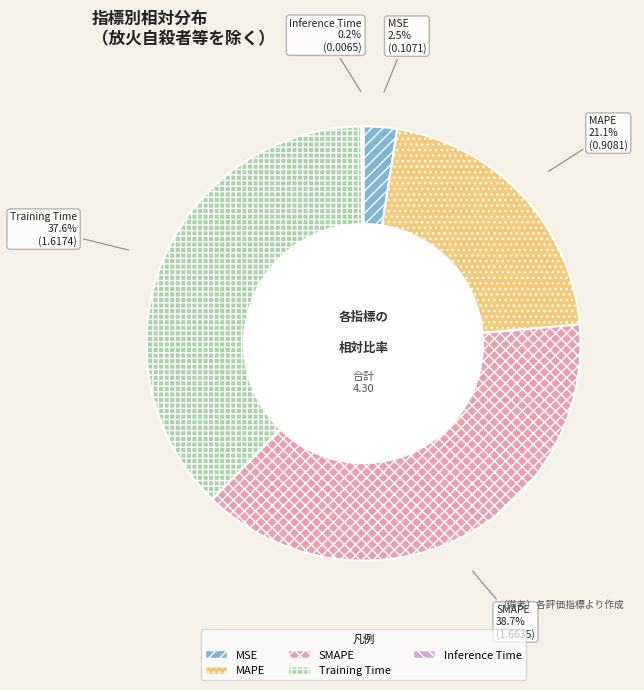

What is the largest slice in the pie chart?

SMAPE